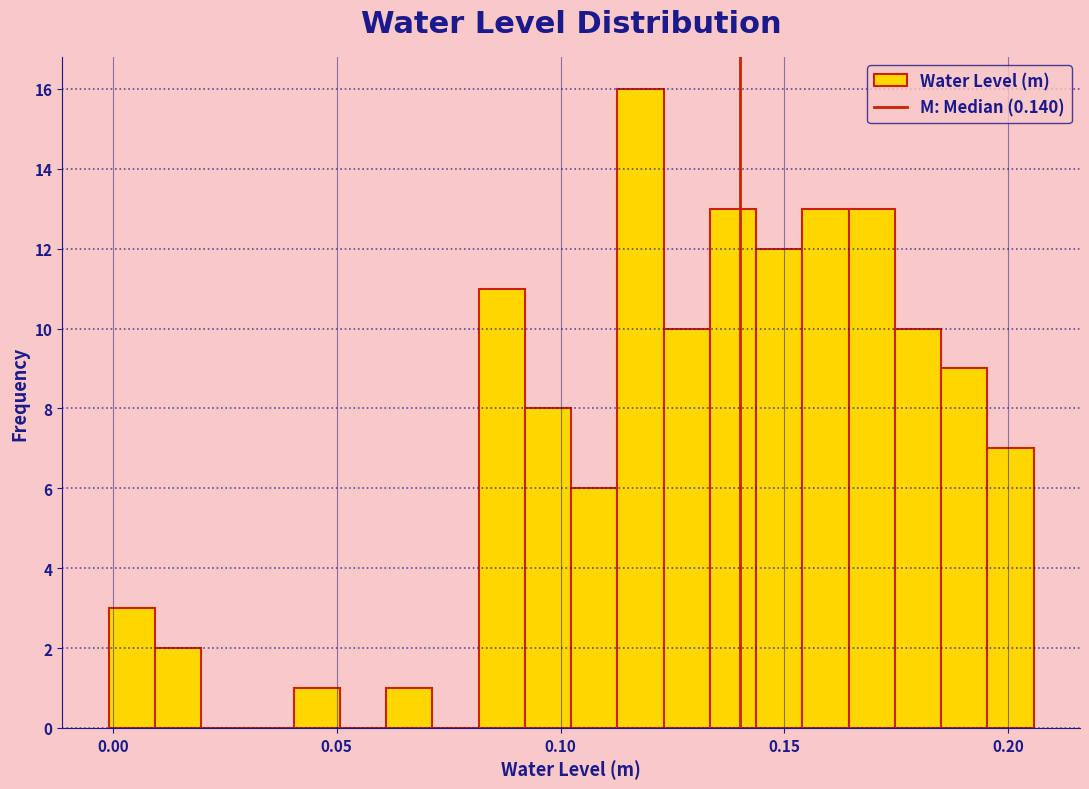

Around what value on the x-axis is the tallest bar? Give the approximate position of its centre, as read against the axis.

0.120